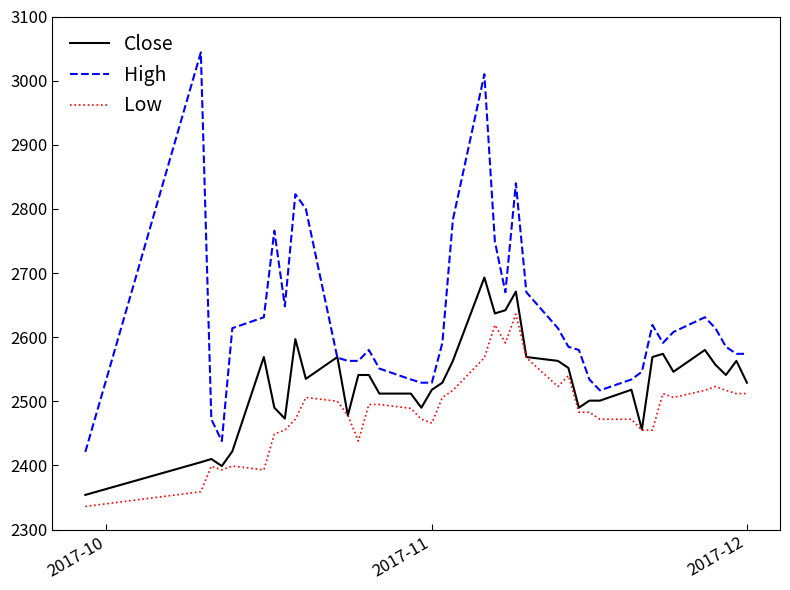

How many lines are shown in the chart?

3